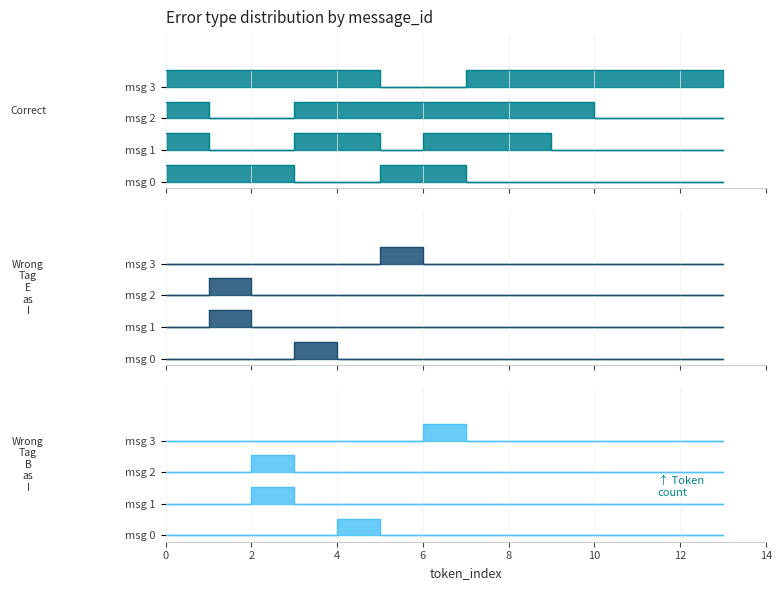

What is the approximate value of Correct at 1?

8